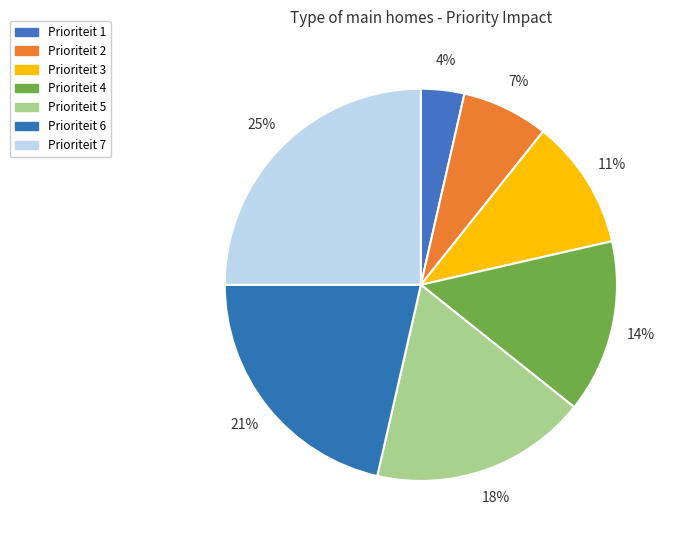

Is it true that Prioriteit 3 is 1% of the pie?

False